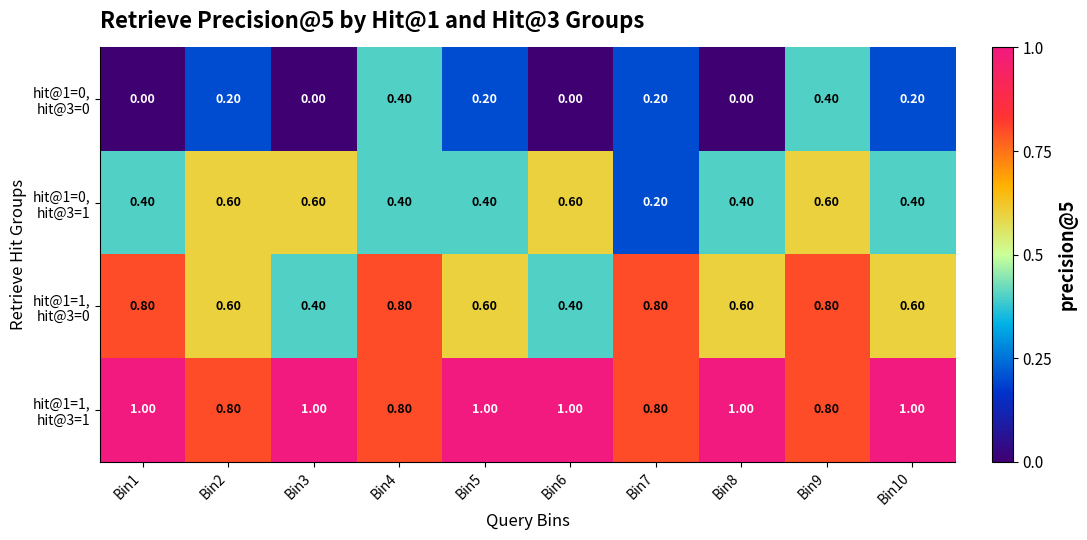

What is the total value across all series at Bin4?

2.4